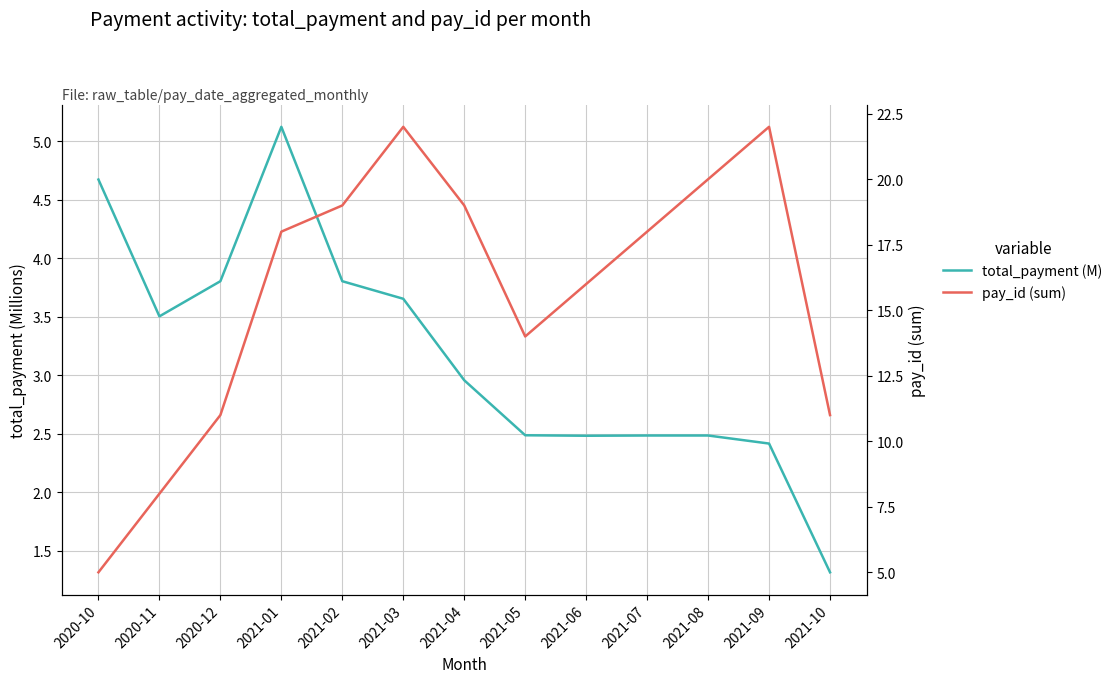

At which category is the sum across all series the highest?

2021-03